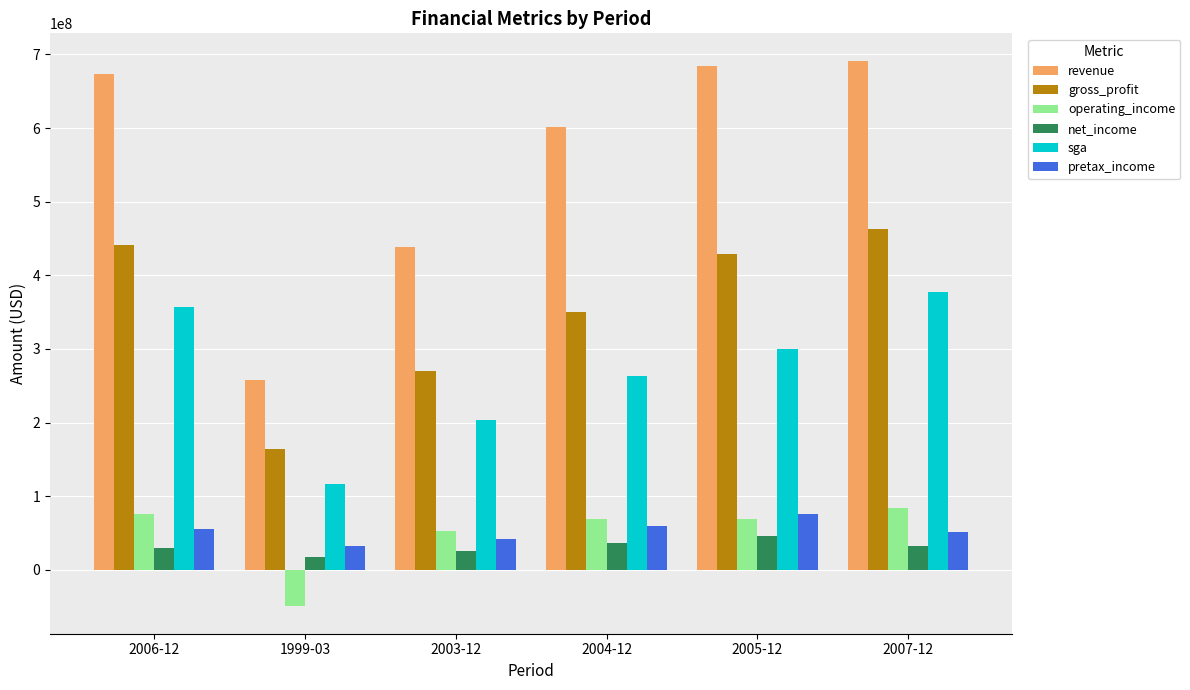

What is the difference between the highest and lowest values at 2006-12?

643556000